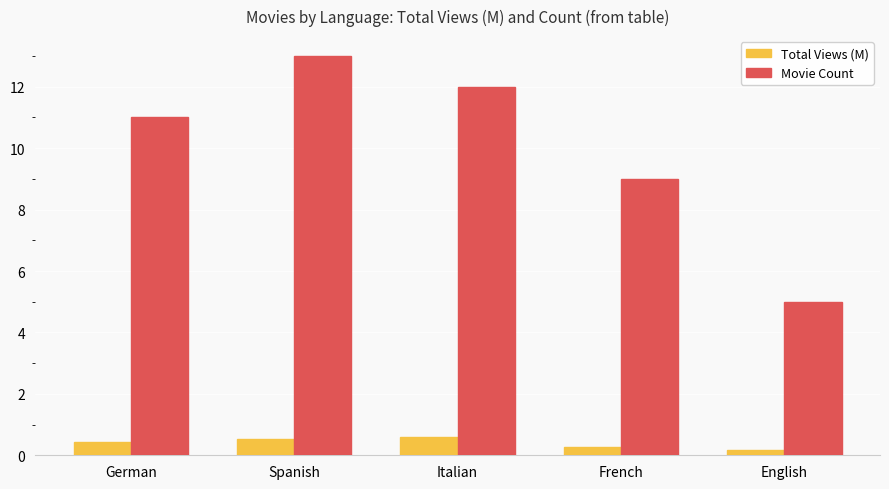

Which label corresponds to the largest value in the chart?

Spanish